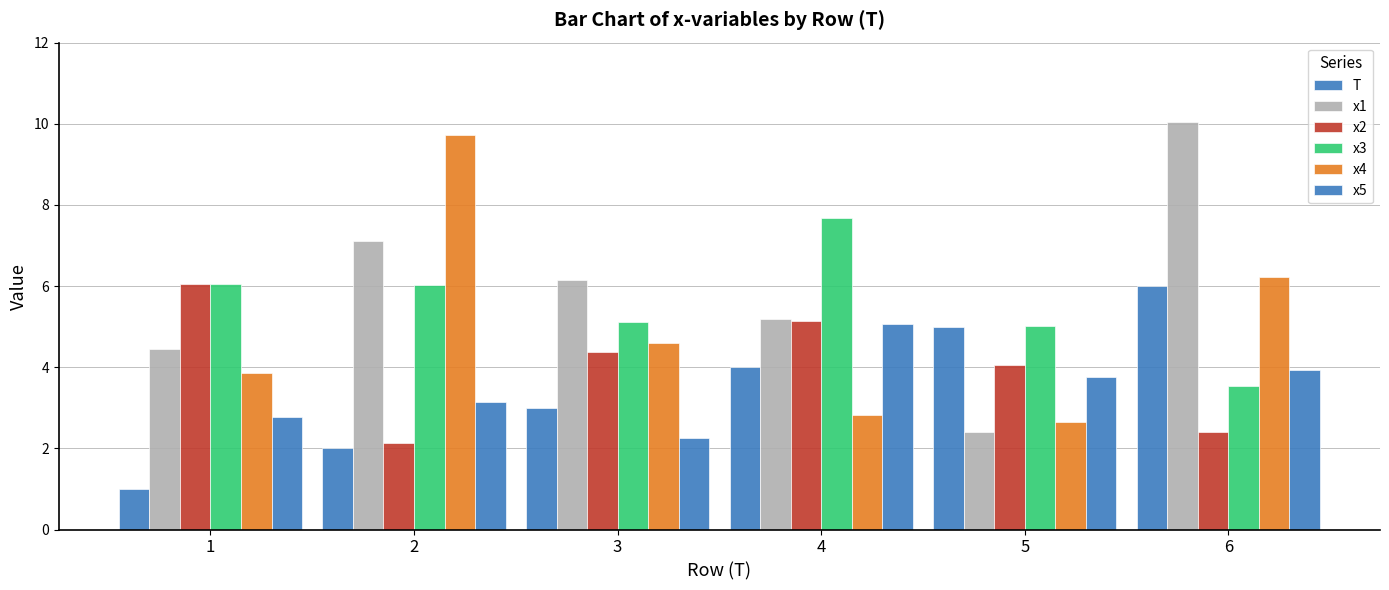

The value of x5 at 3 is 1.5. True or false?

False